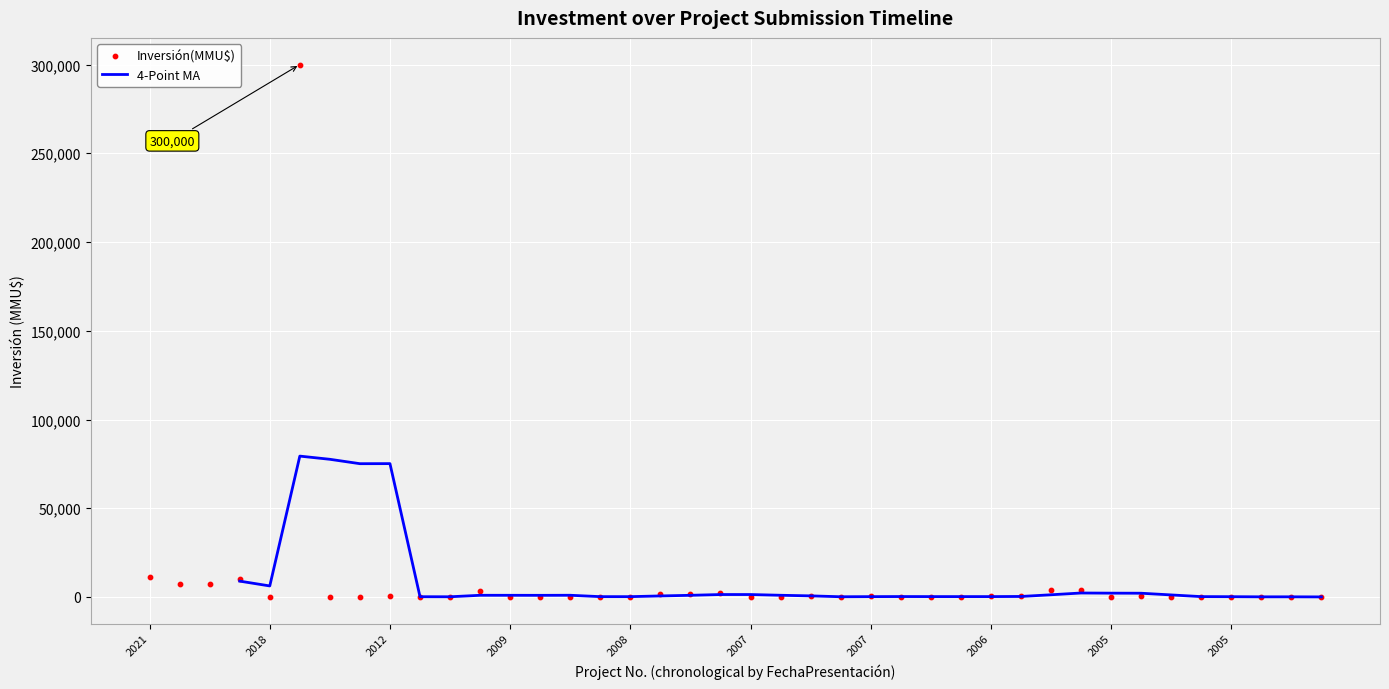

Which has a higher value, 2006 or 2007?

2006